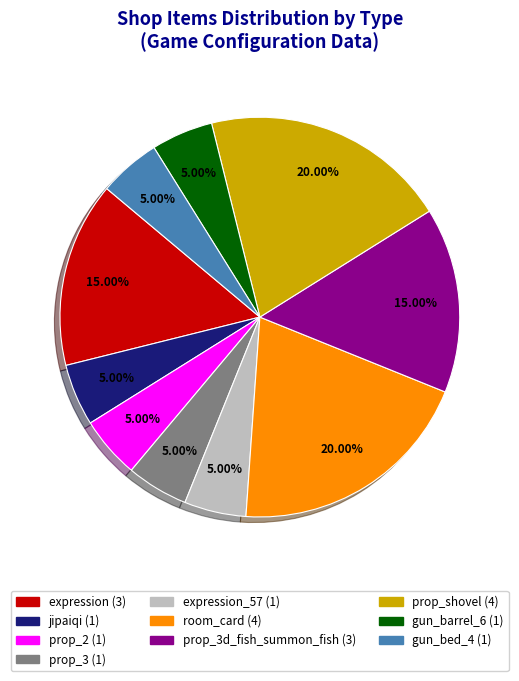

Is there any slice that represents more than half of the pie?

No